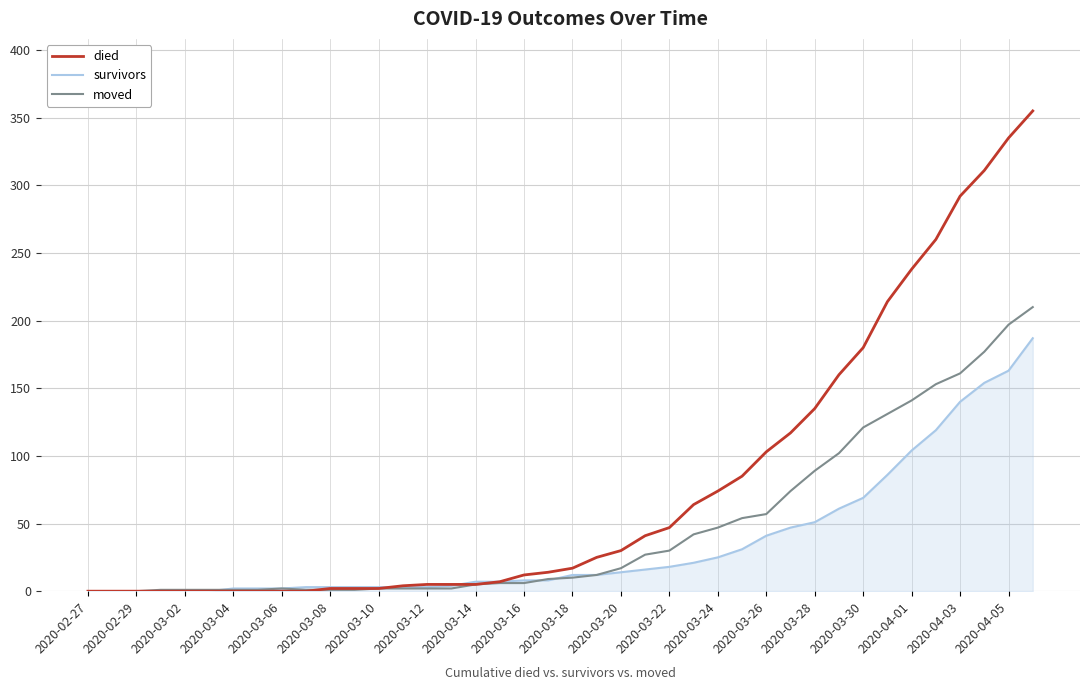

Which series has the largest range (max minus min)?

died